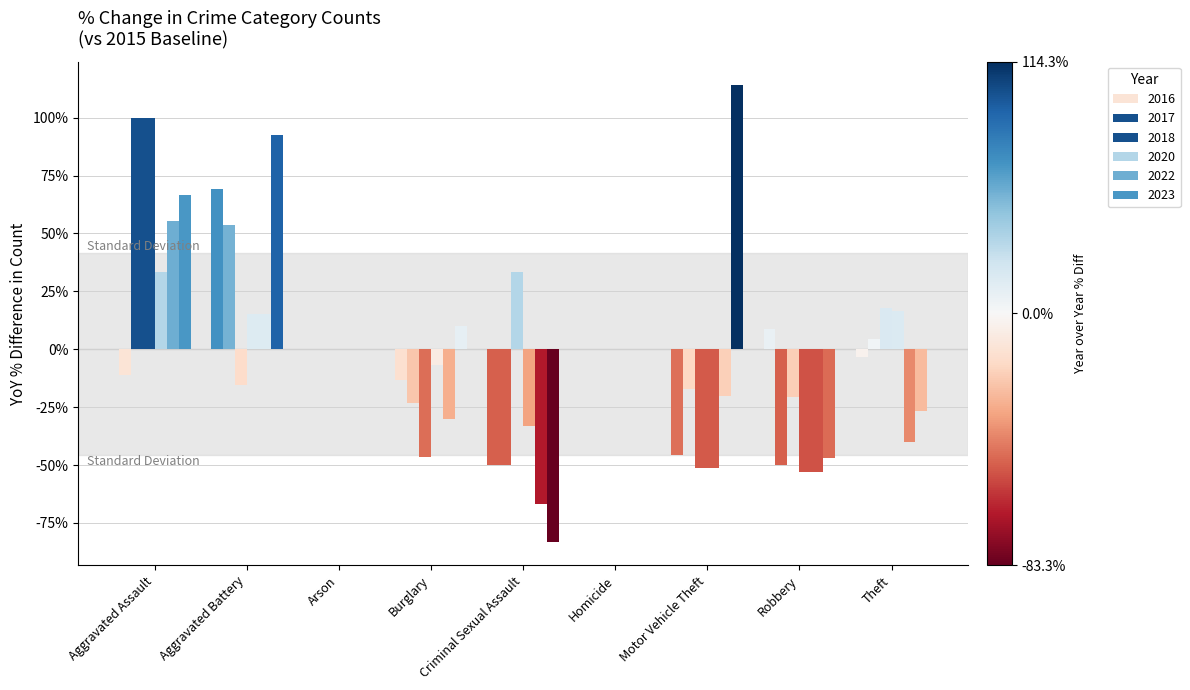

How many groups of bars are there?

9